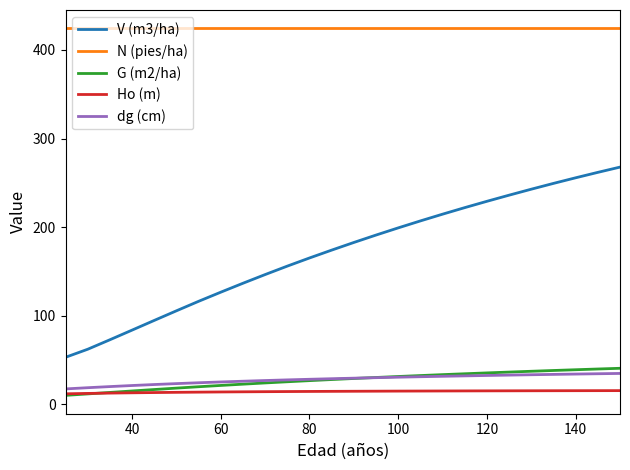

What is the smallest value displayed?

10.2